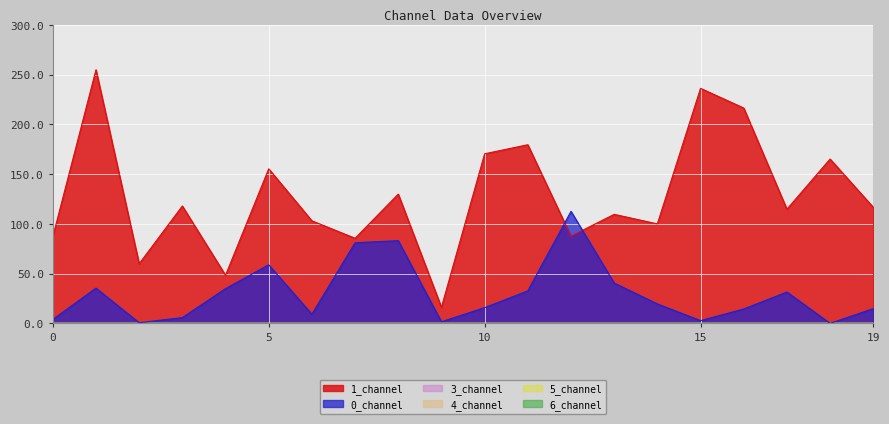

Is it true that 4_channel equals 0.0 at 6?

True